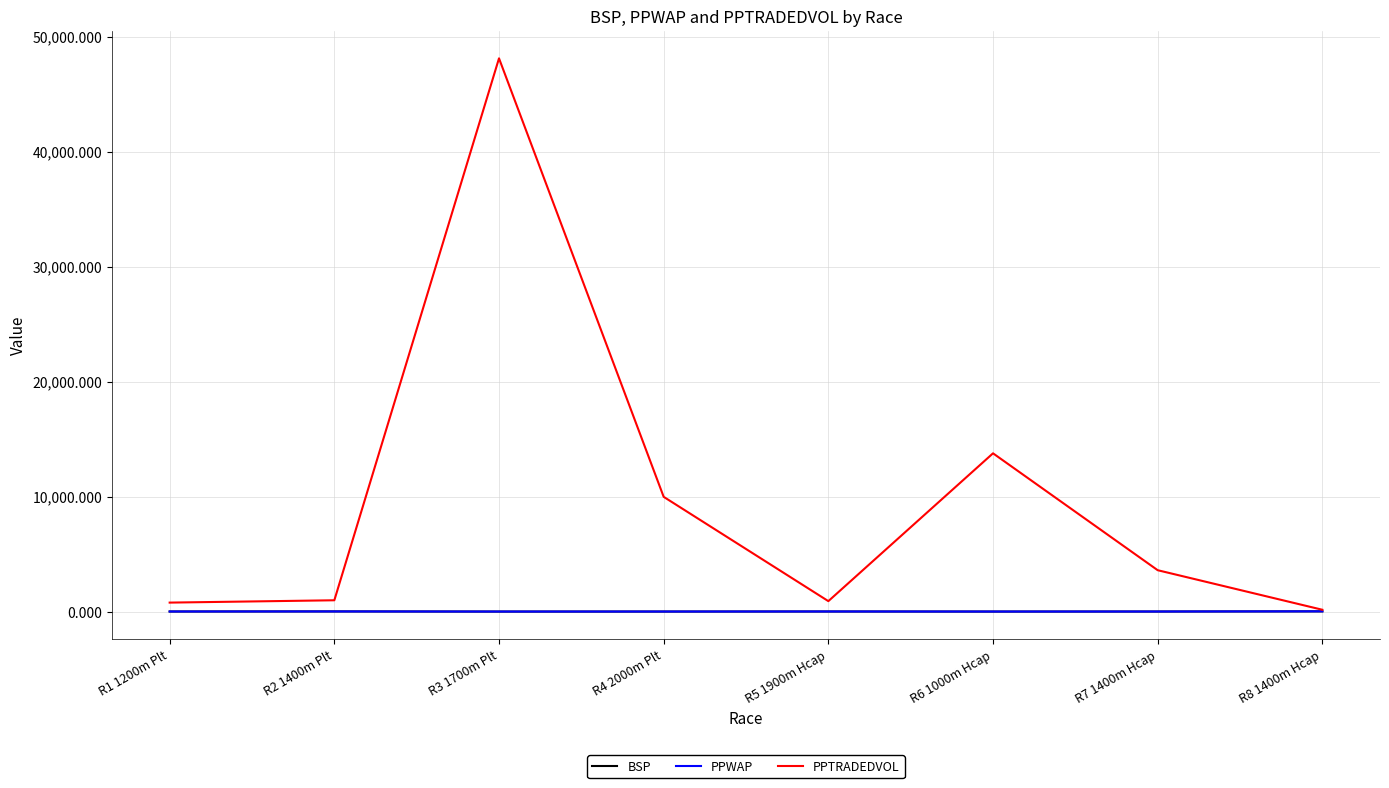

What is the maximum value for PPTRADEDVOL?

48111.5